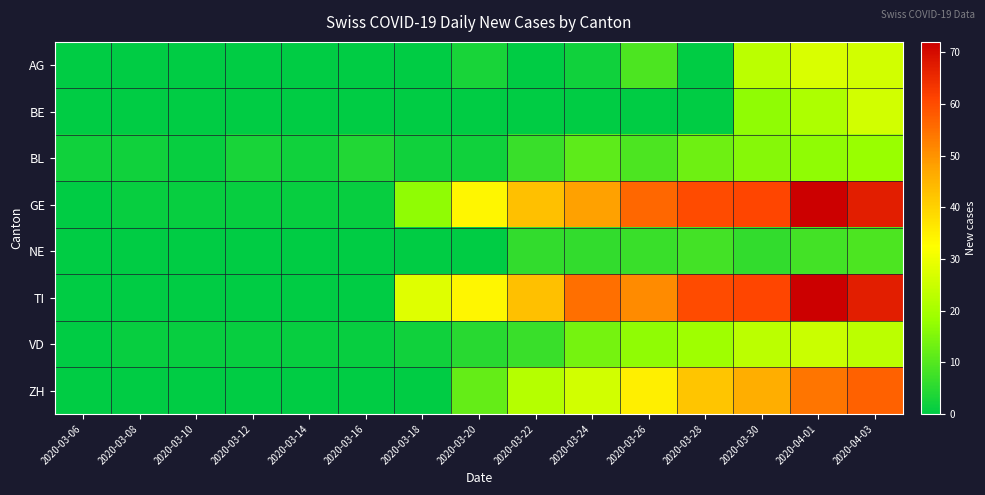

Which series has the largest range (max minus min)?

GE